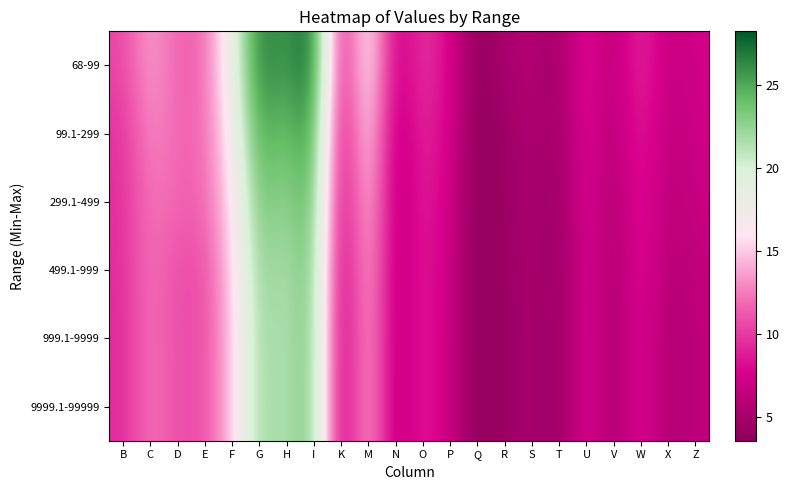

What is the maximum value shown in the chart?

28.2